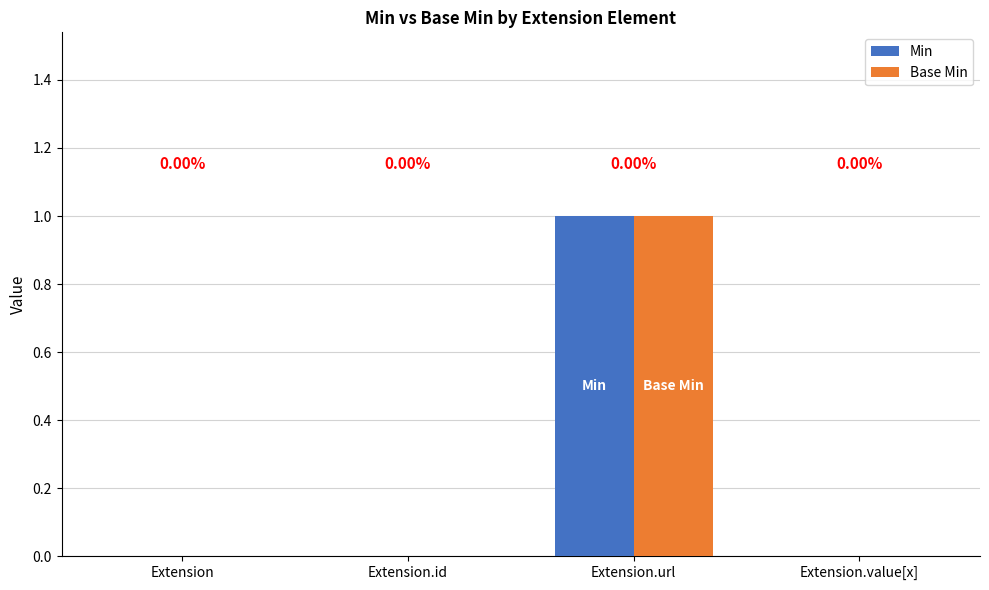

At which category is the sum across all series the highest?

Extension.url